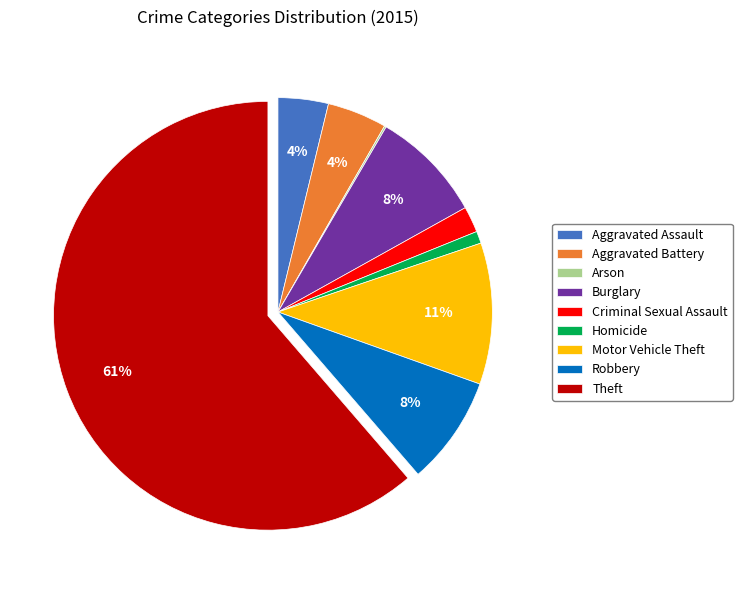

Between Homicide and Motor Vehicle Theft, which is larger?

Motor Vehicle Theft